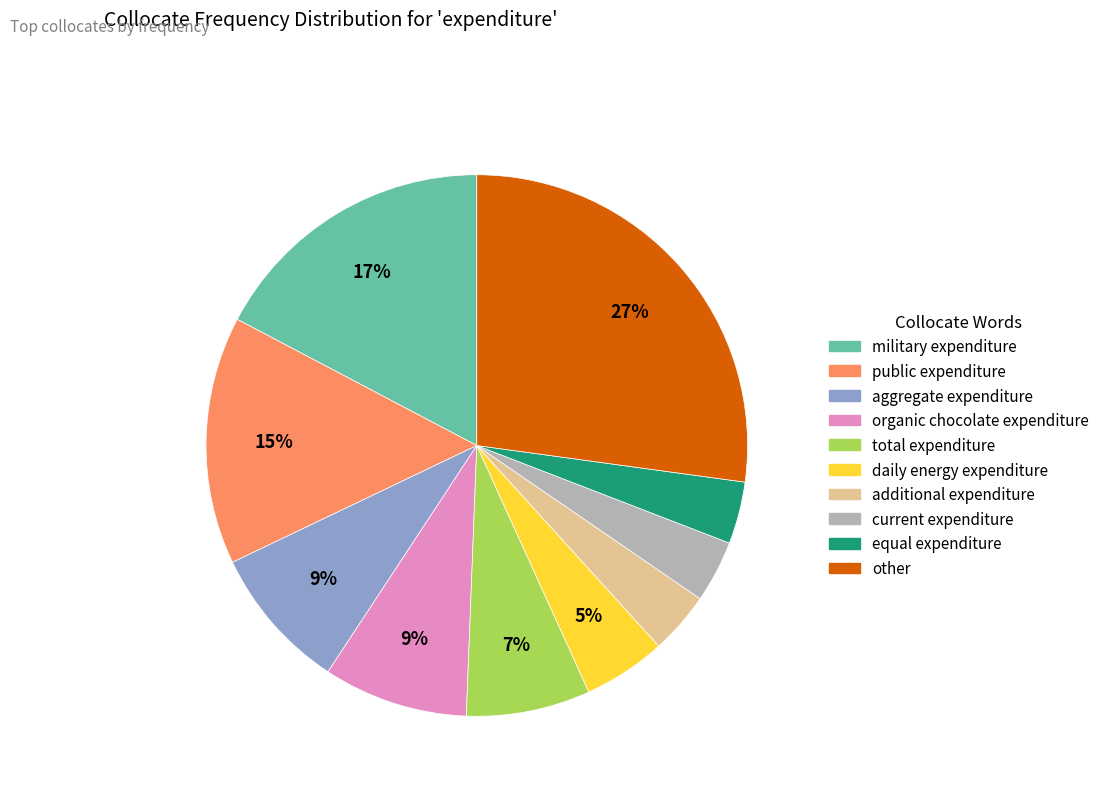

How many slices are in this pie chart?

10